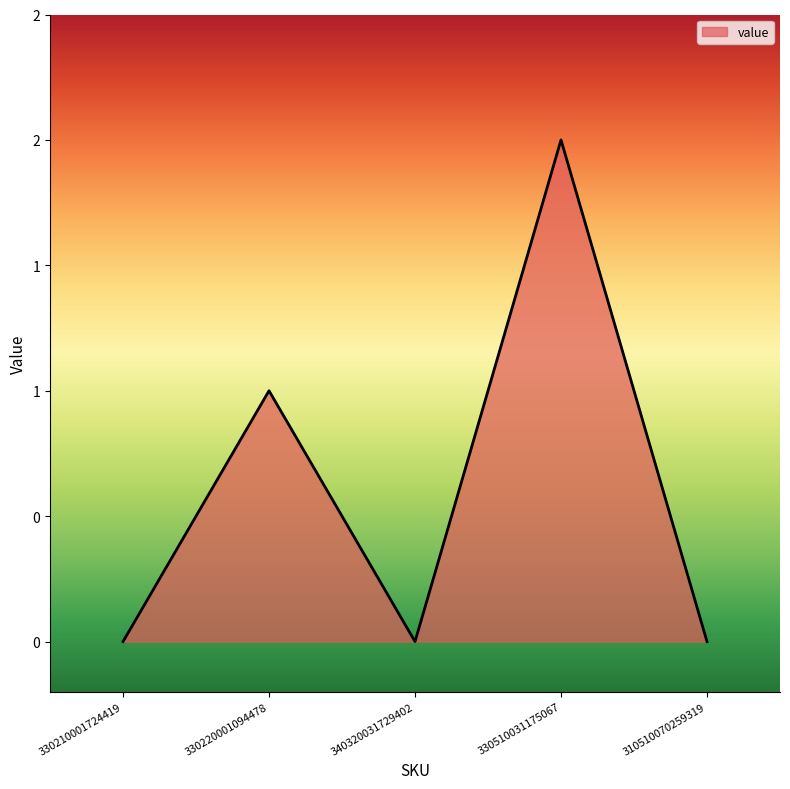

How many interior local peaks (higher than both neighbors) does the data have?

2